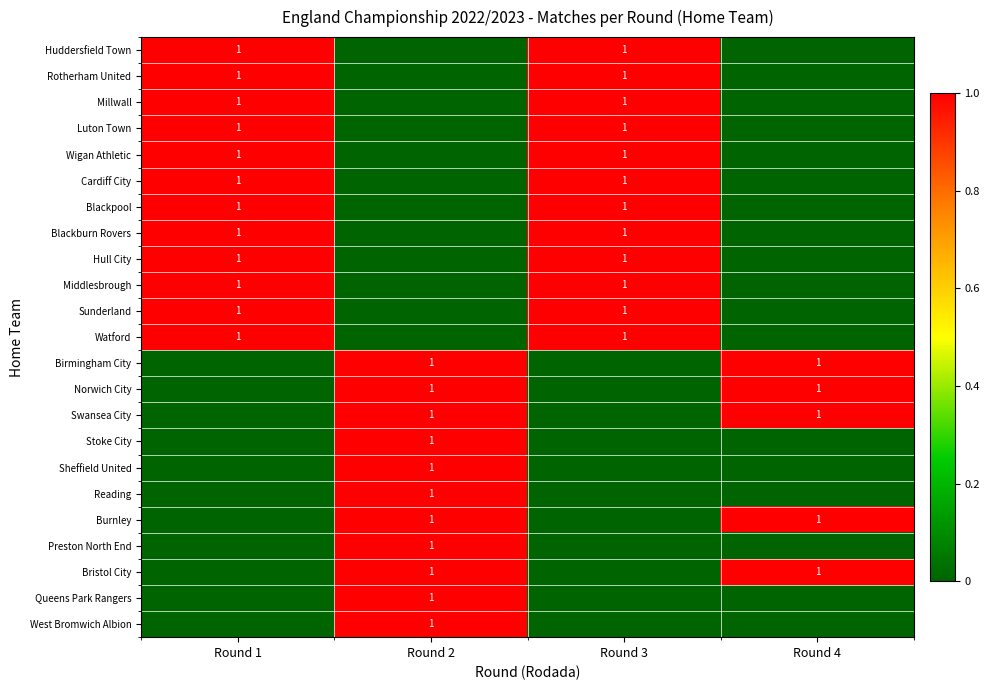

Between Round 1 and Round 3, which is larger?

Round 1